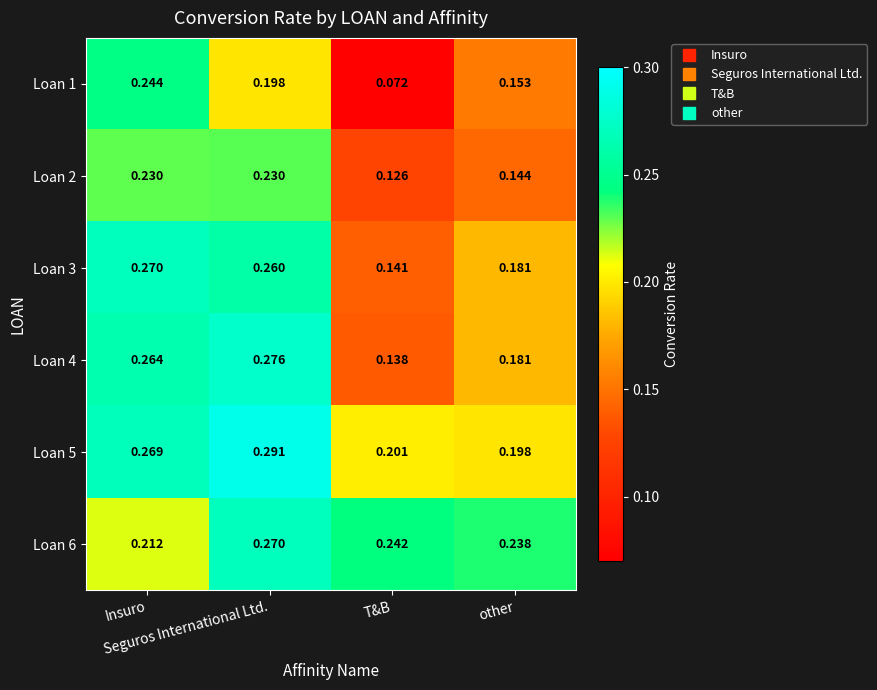

Which series changed the most between Insuro and other?

Loan 1